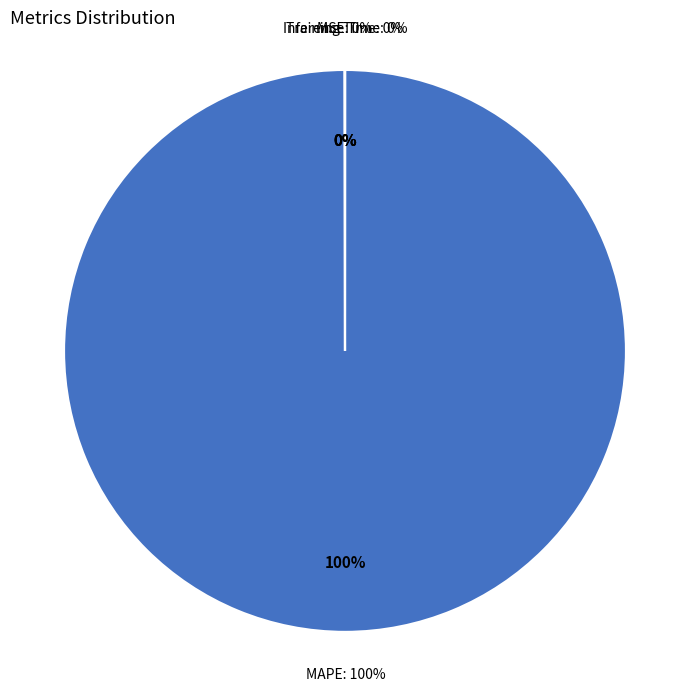

To the nearest percent, what is the difference between the MAPE and Inference Time slice percentages?

100%